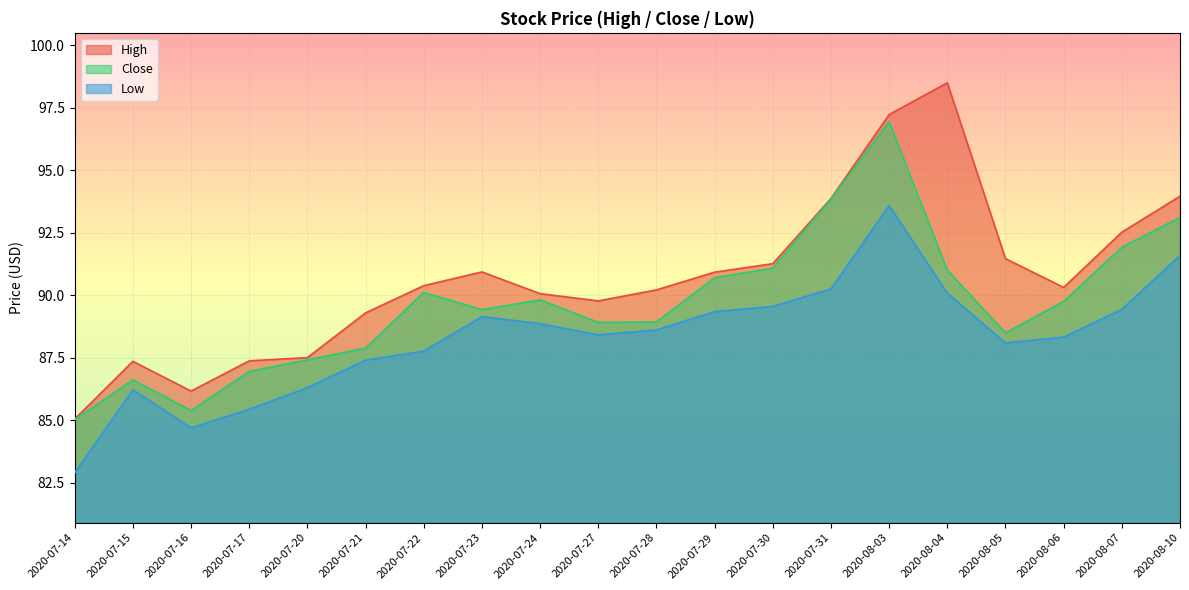

What is the value of the Low point at the 3rd from the left?

84.7